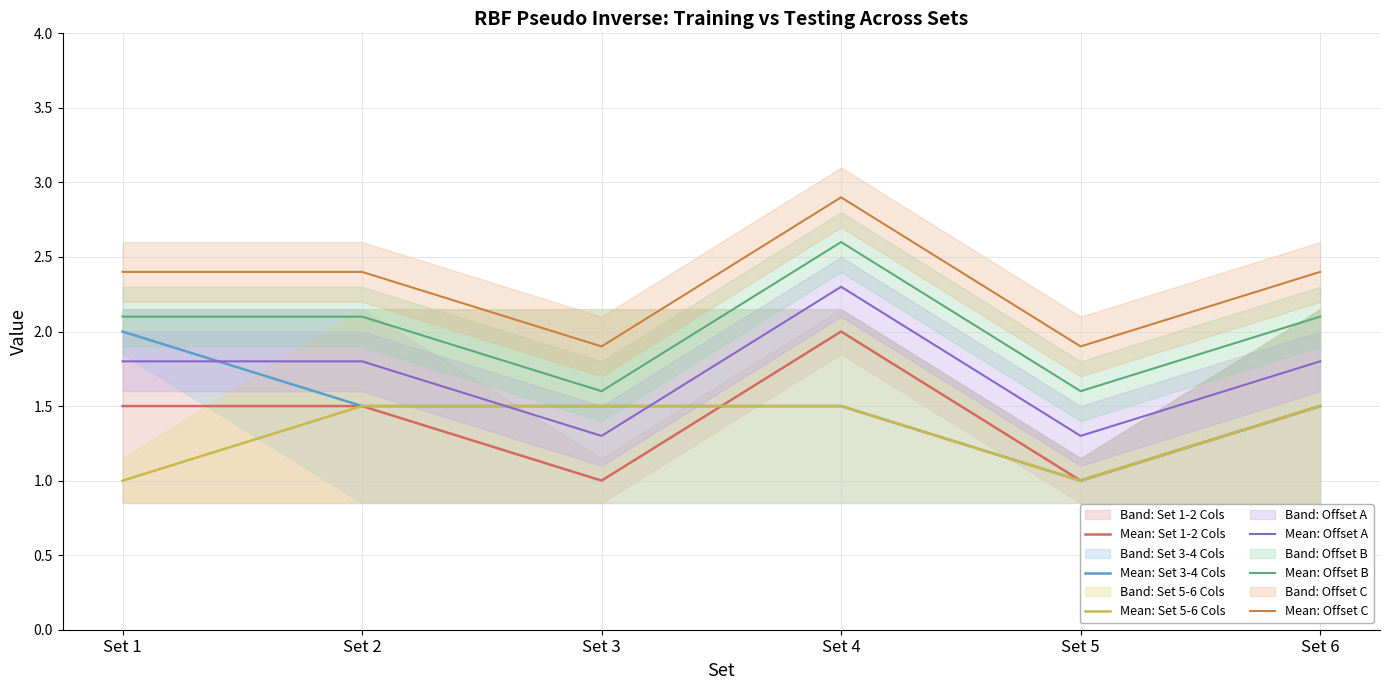

Rank the series by their maximum value, from highest to lowest.

Mean: Offset C, Mean: Offset B, Mean: Offset A, Mean: Set 1-2 Cols, Mean: Set 3-4 Cols, Mean: Set 5-6 Cols